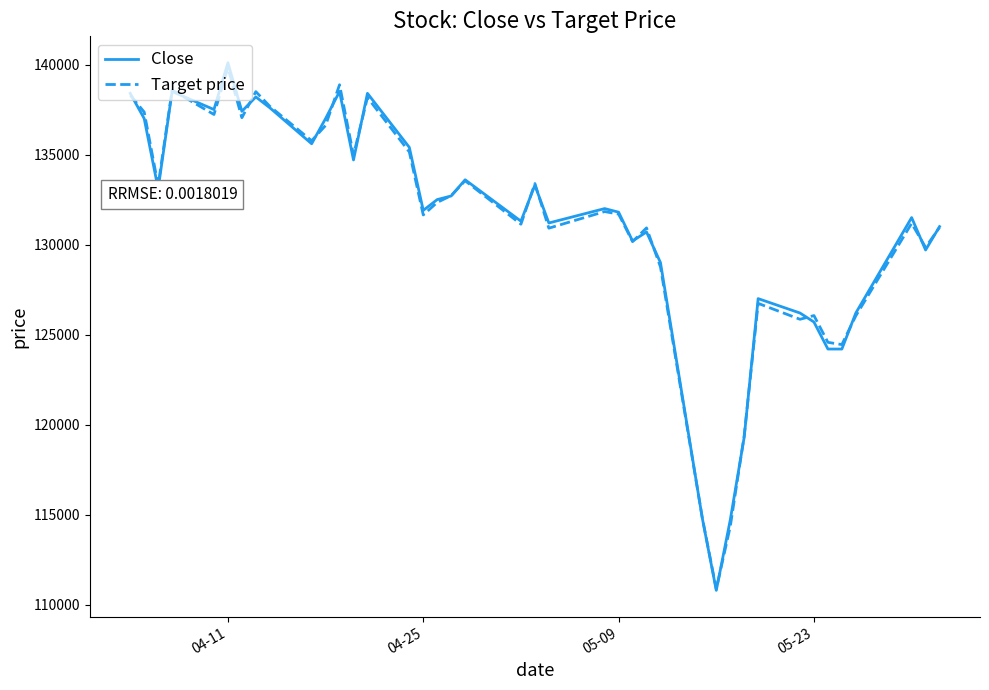

What is the greatest value displayed?

140100.0